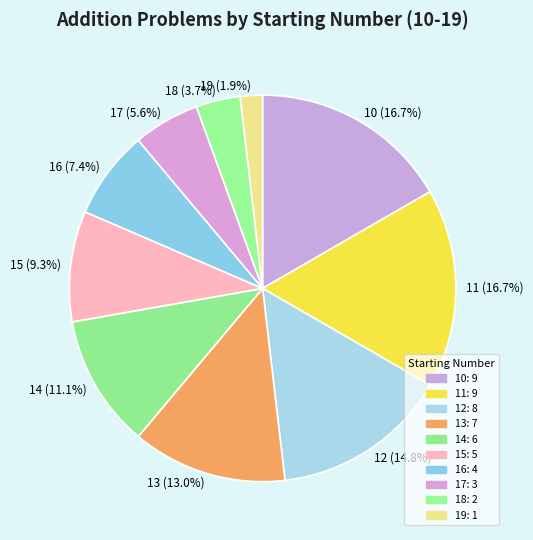

Which category has the smallest portion of the pie?

19